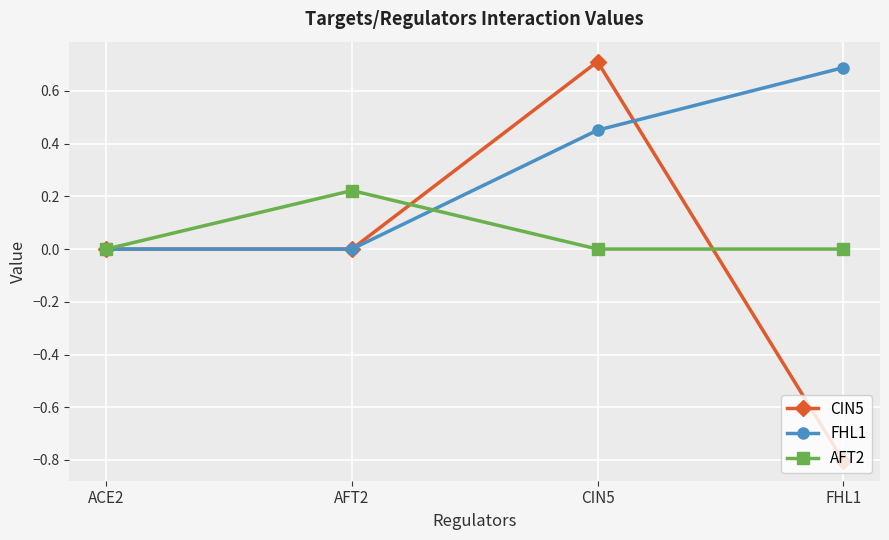

Is it true that CIN5 equals -0.2 at FHL1?

False